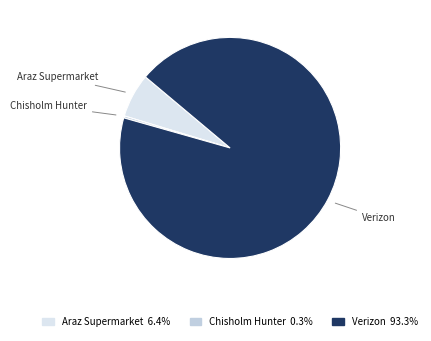

Which slice is the largest?

Verizon